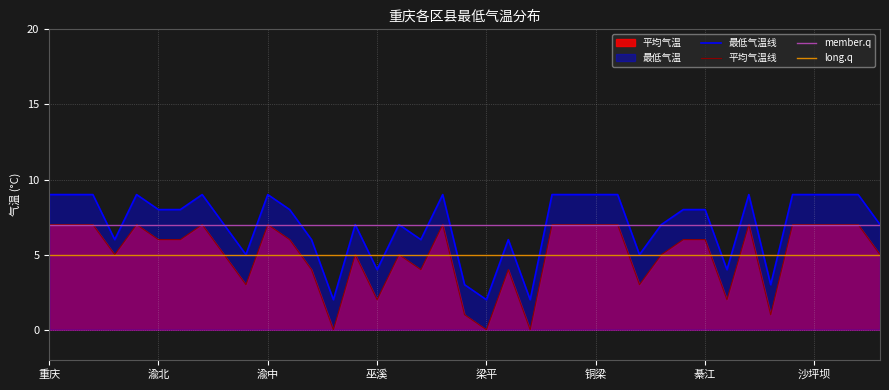

True or false: 平均气温 and 最低气温 cross at least once.

False